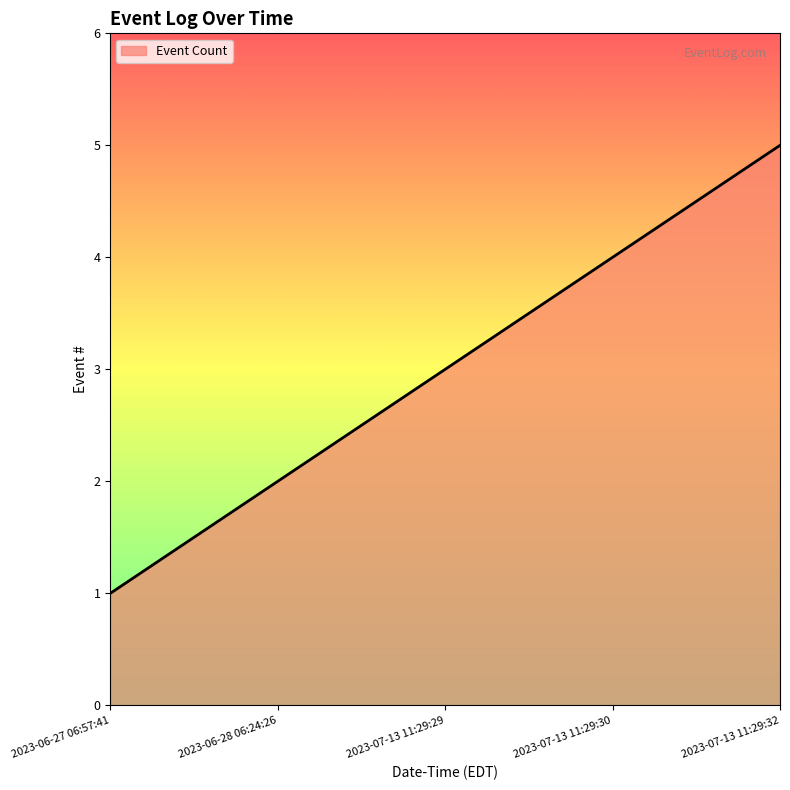

What is the change in value from 2023-07-13 11:29:29 to 2023-07-13 11:29:30?

+1